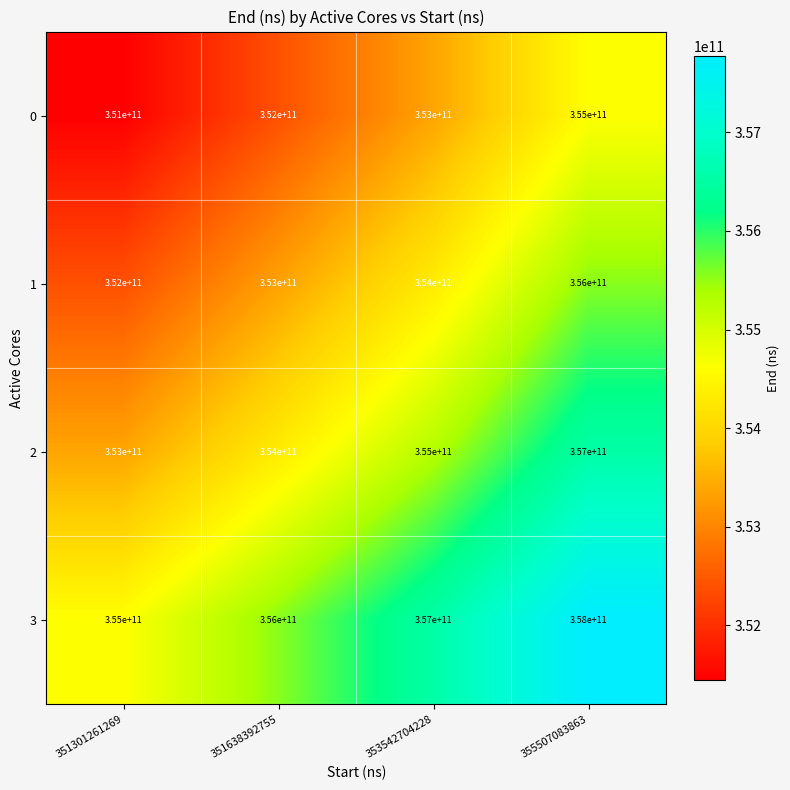

Reading left to right, list all the values displayed in this chart.

0: 351000000000	352000000000	353000000000	355000000000
1: 352000000000	353000000000	354000000000	356000000000
2: 353000000000	354000000000	355000000000	357000000000
3: 355000000000	356000000000	357000000000	358000000000